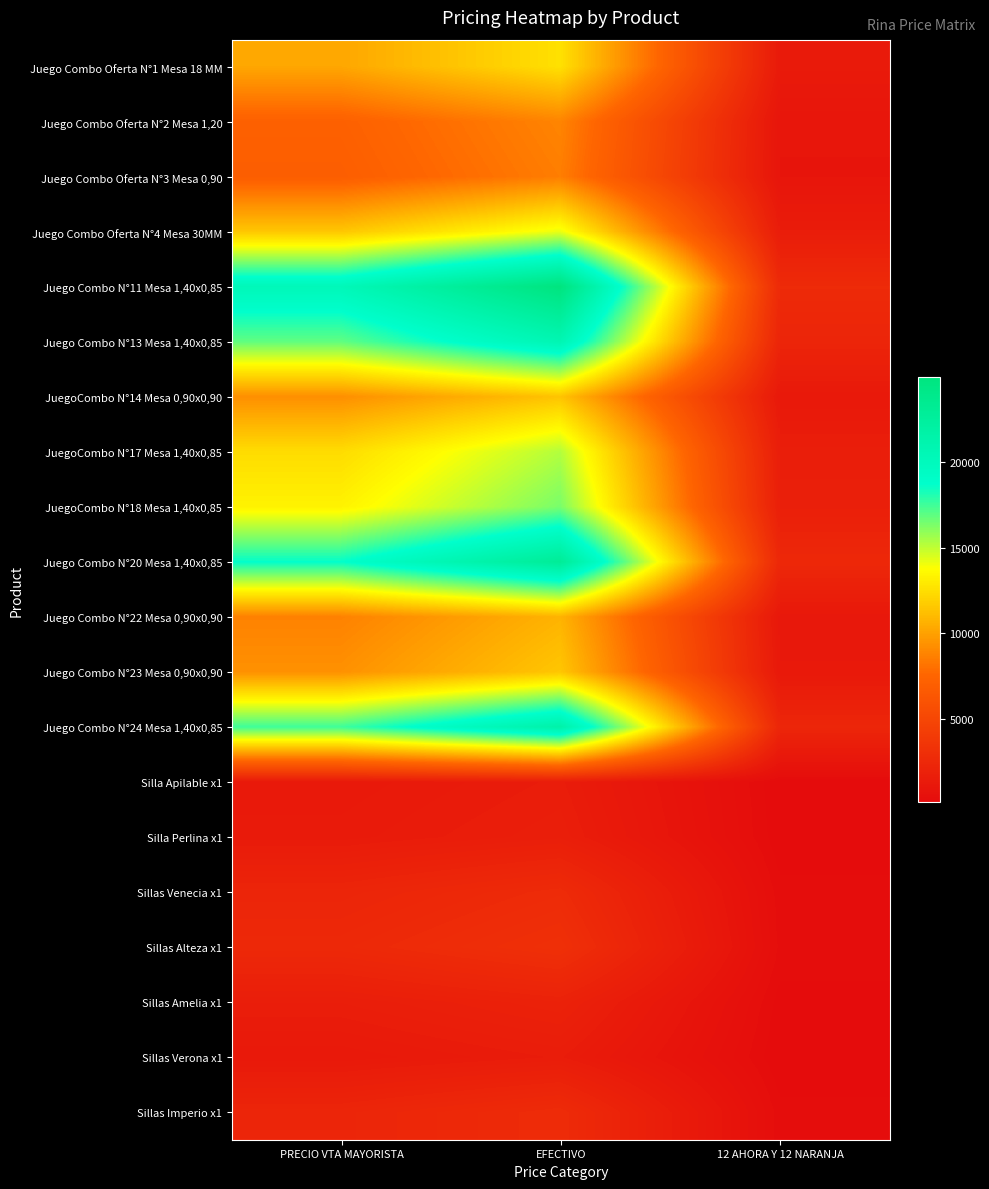

Which series has the widest spread of values?

Juego Combo N°11 Mesa 1,40x0,85